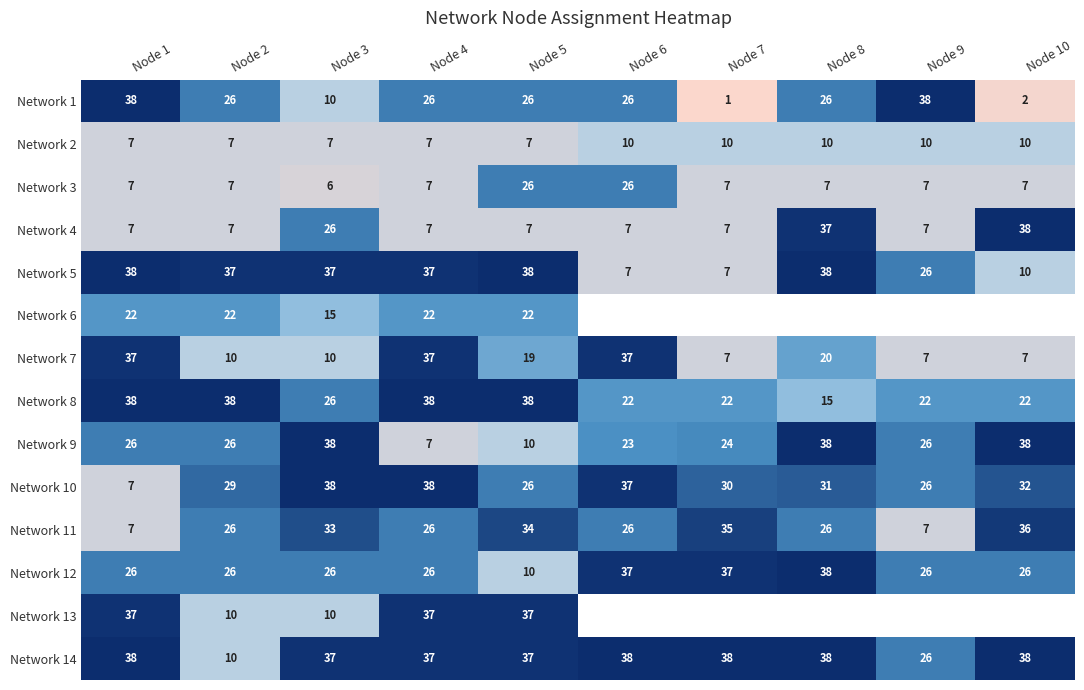

Read the Network 9 value at Node 4.

7